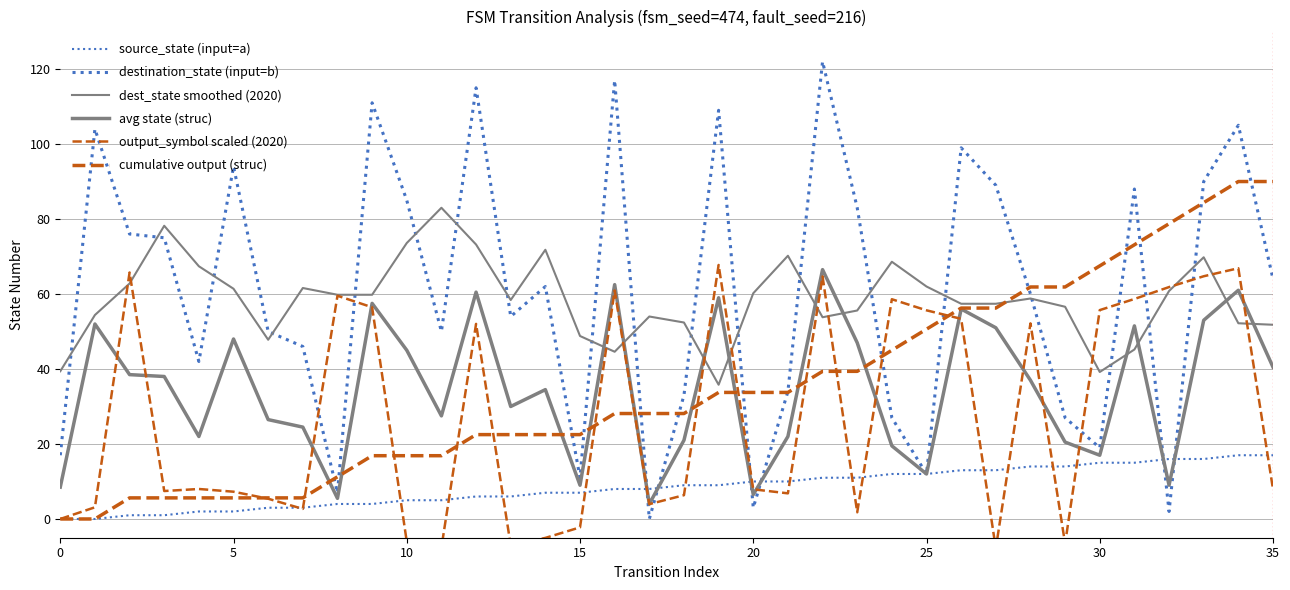

Which series has the largest total across all categories?

destination_state (input=b)